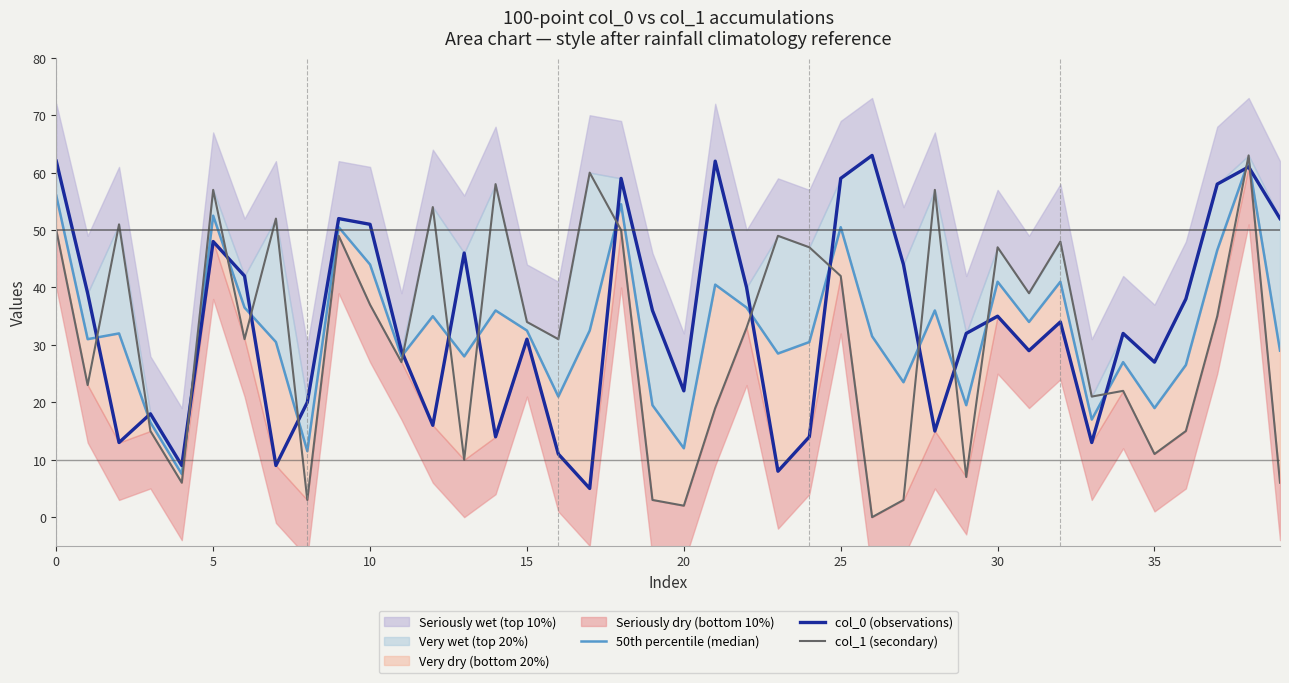

At which label does col_1 (secondary) reach its minimum?

26